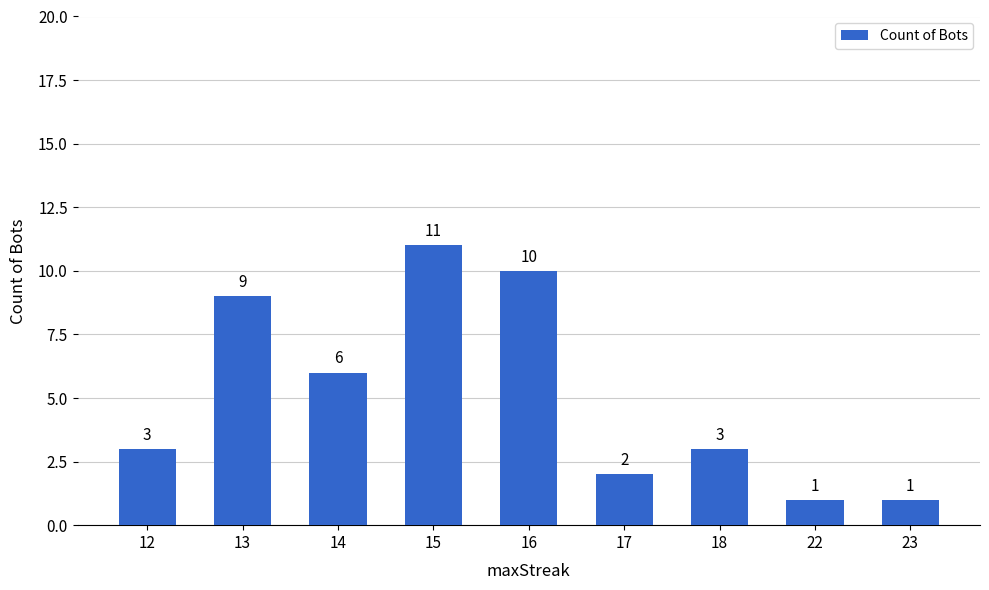

What is the maximum value shown in the chart?

11